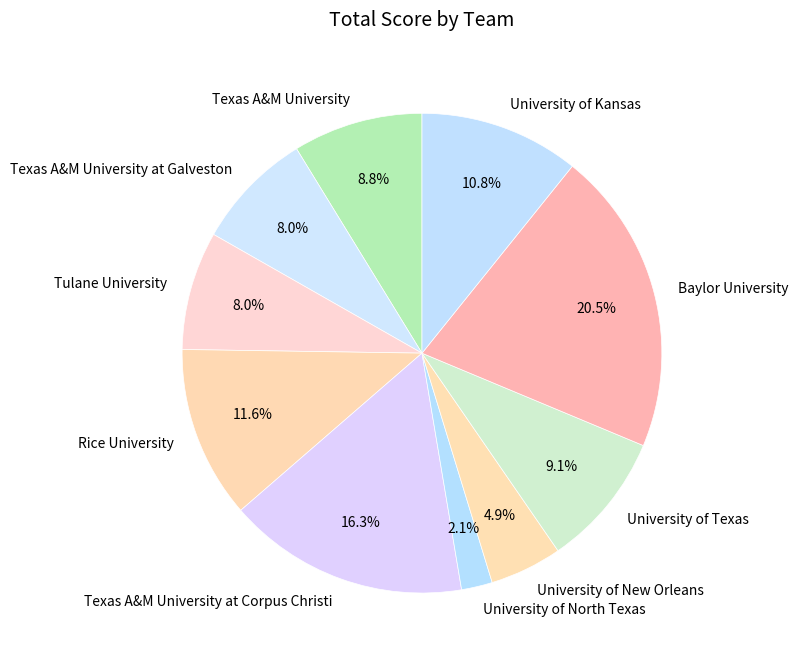

What is the smallest slice in the pie chart?

University of North Texas